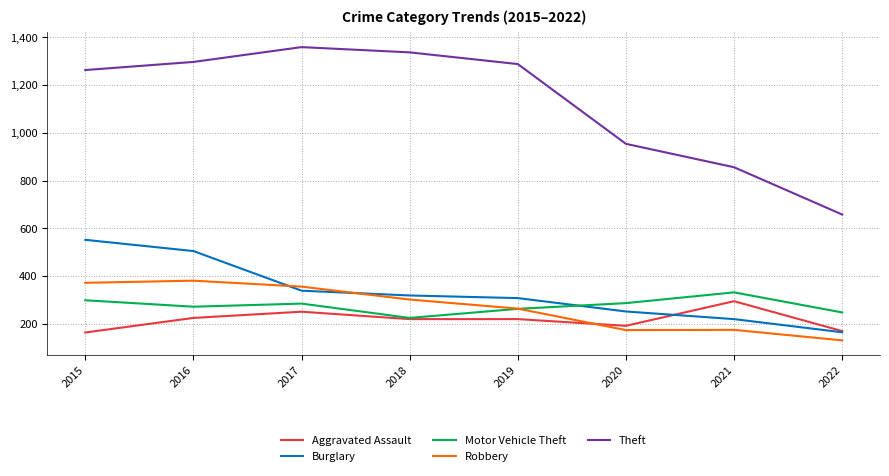

What is the difference between the highest and lowest values at 2019?

1068